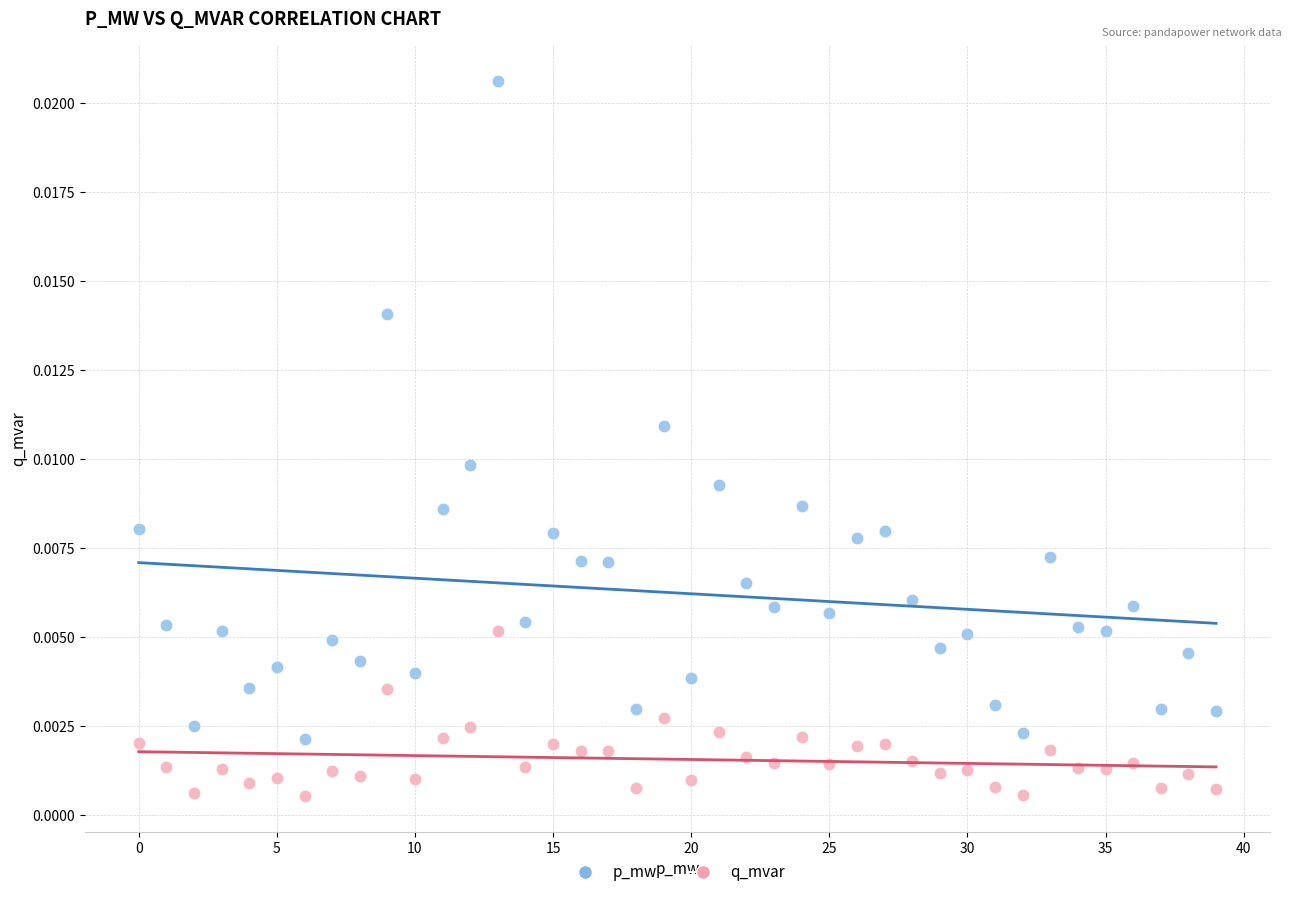

Which series reaches the maximum Y coordinate?

p_mw